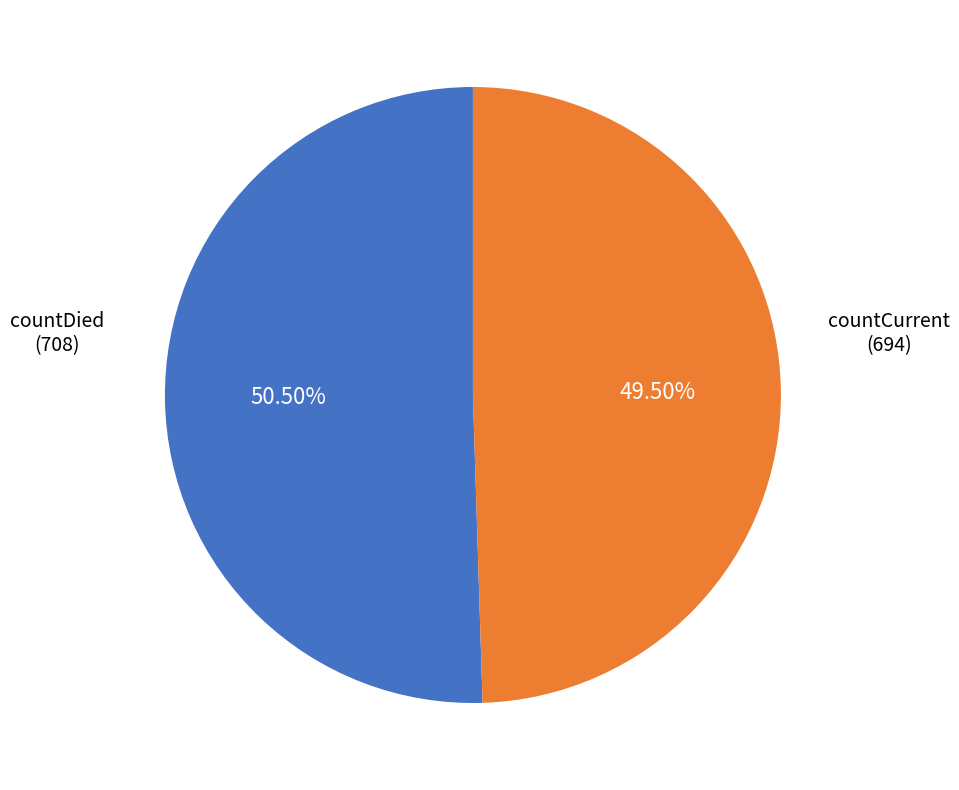

Does any single category account for the majority?

Yes